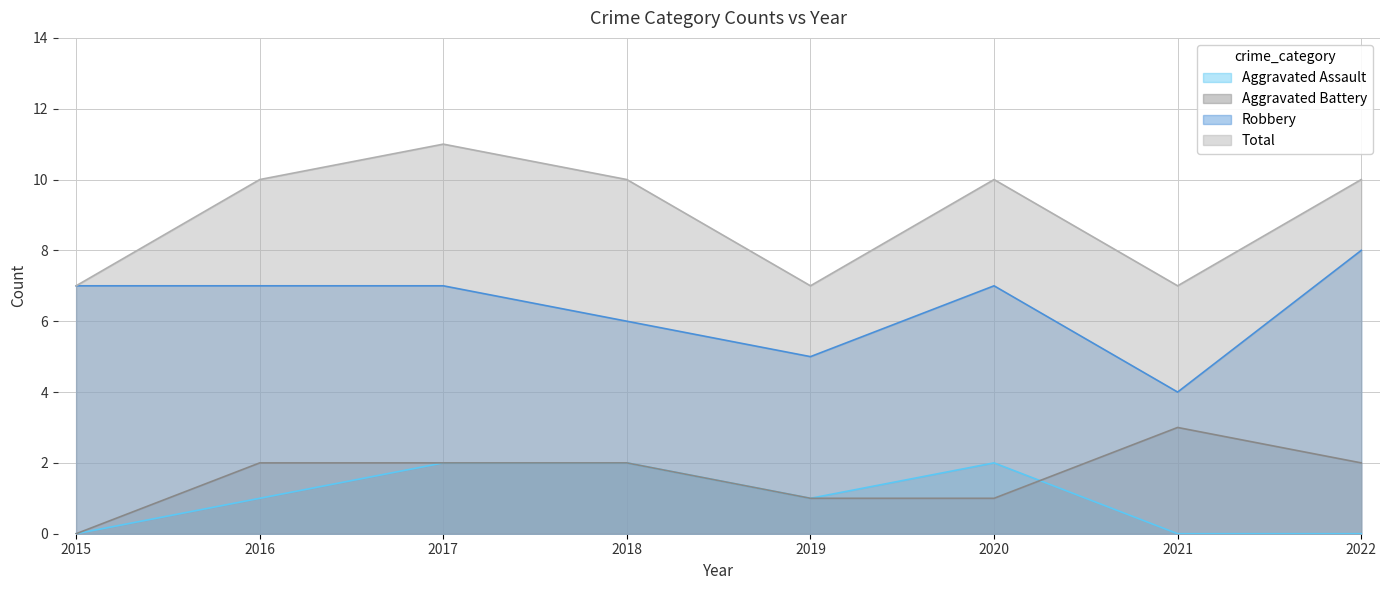

What is the value of the Robbery point at the 4th from the left?

6